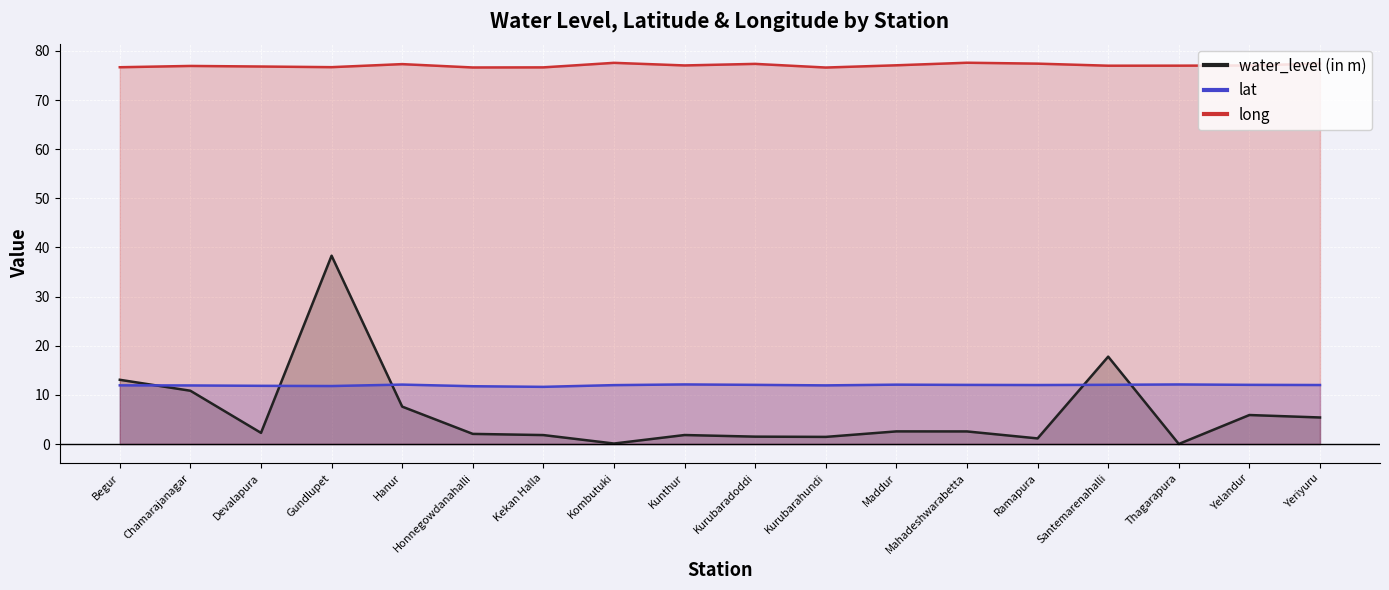

What is the sum of the long values at Kurubaradoddi and Gundlupet?

154.0